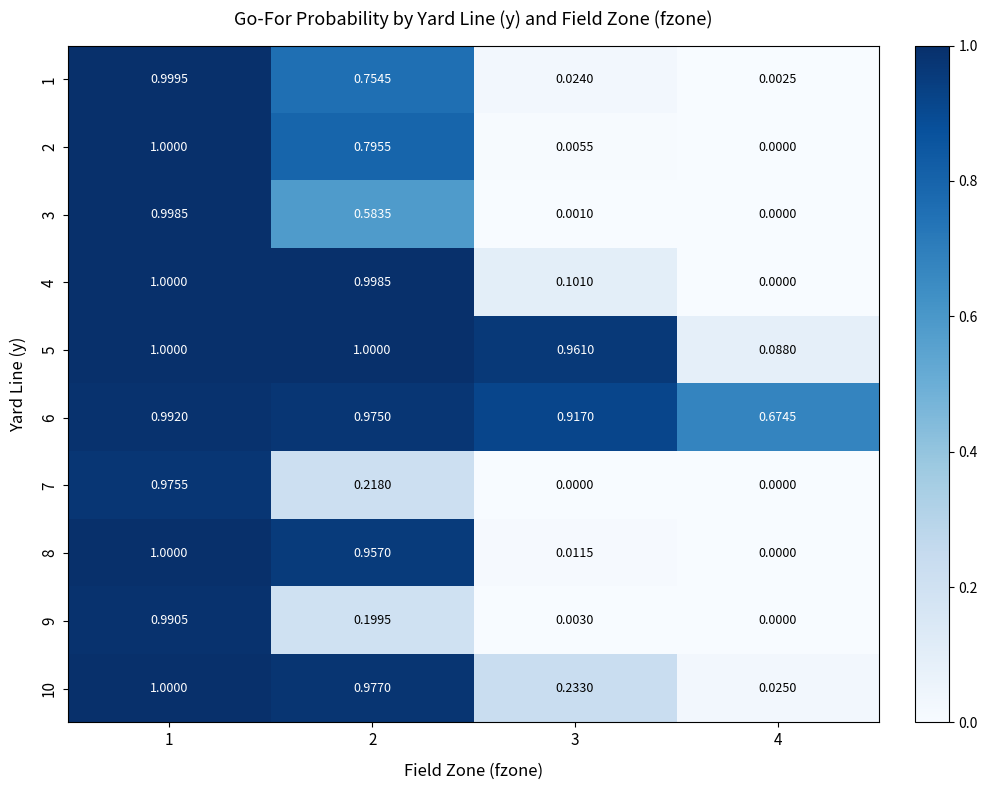

Is the value of 7 at 3 greater than the value of 3 at 3?

No